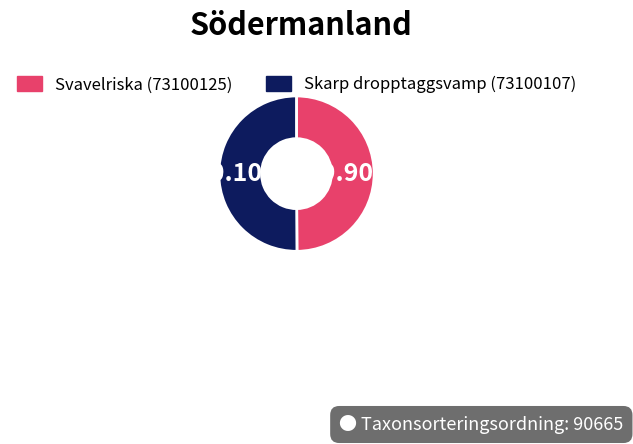

Count the number of slices in the pie.

2